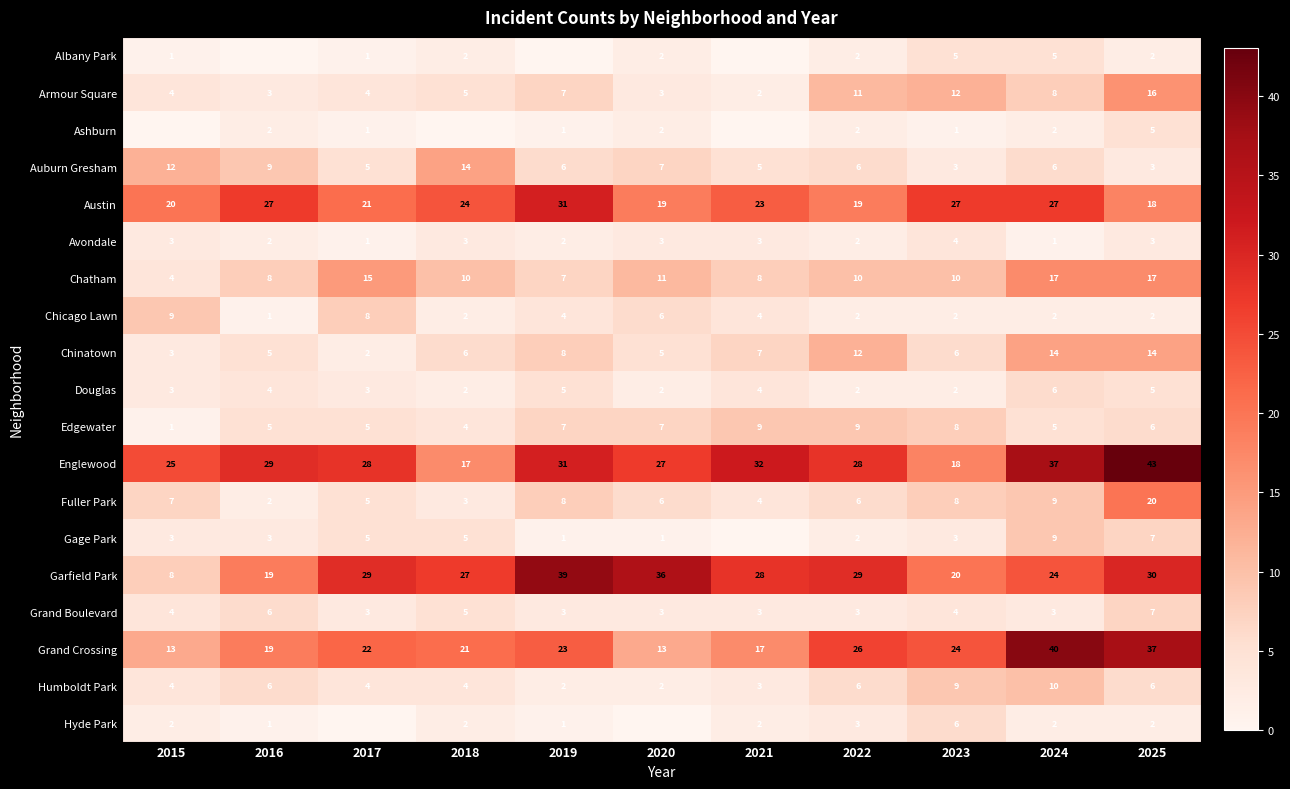

What is the total value across all series at 2025?

243